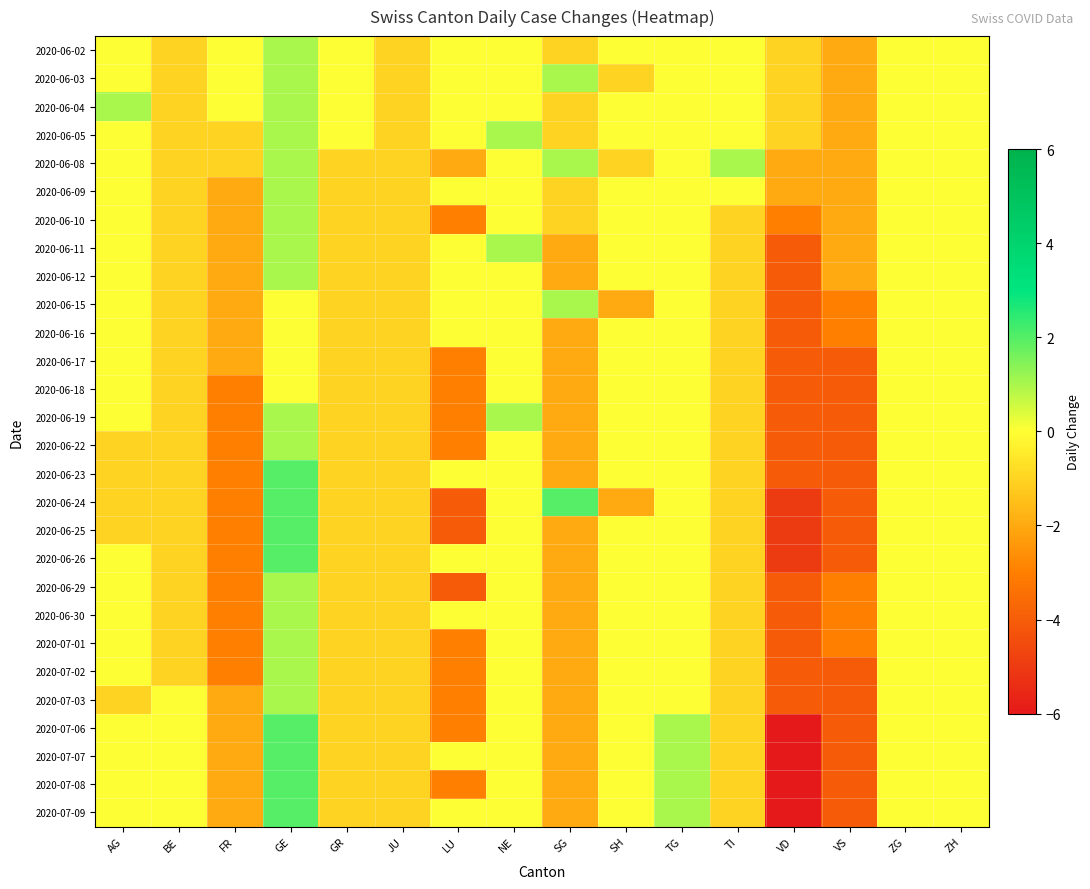

Between ZG and SH, which is larger?

ZG